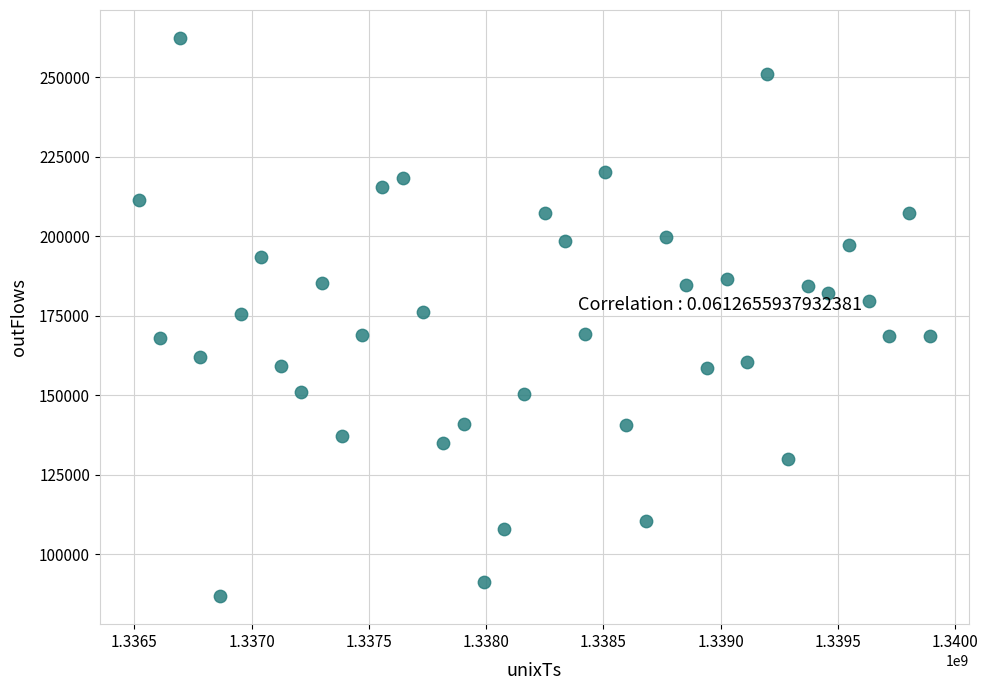

What is the range of X values (max minus min)?

3369600.0